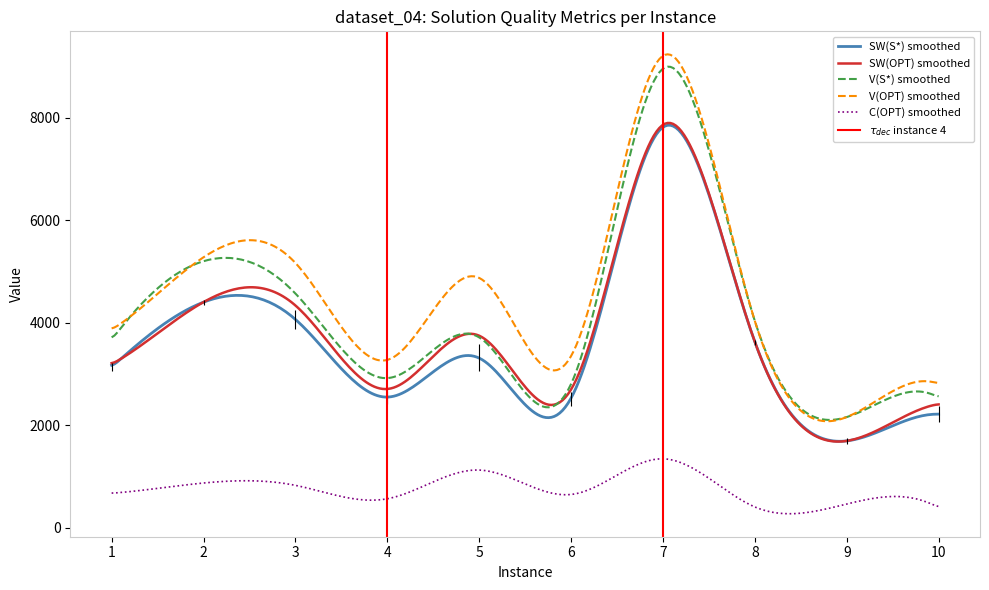

What is the average value of the V(S*) series?

4057.2